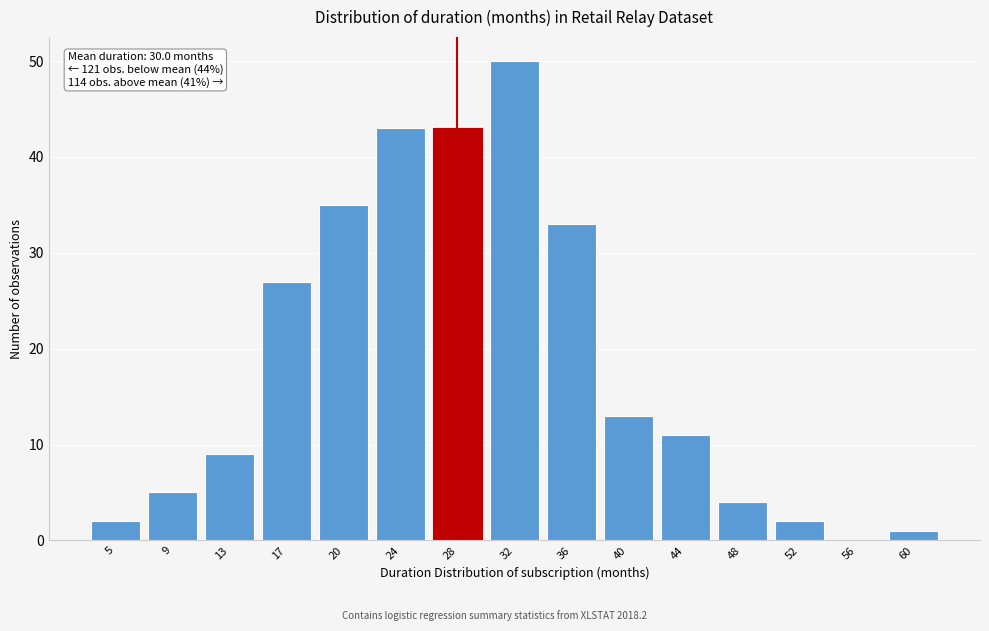

Reading left to right, transcribe all the data shown in this chart.

5=2	9=5	13=9	17=27	20=35	24=43	28=43	32=50	36=33	40=13	44=11	48=4	52=2	56=0	60=1